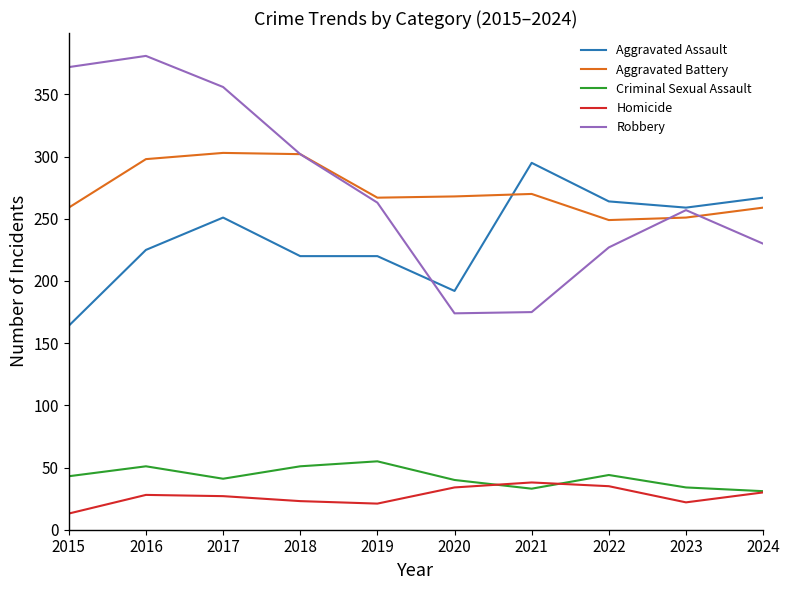

Is the value of Criminal Sexual Assault at 2023 greater than the value of Robbery at 2019?

No